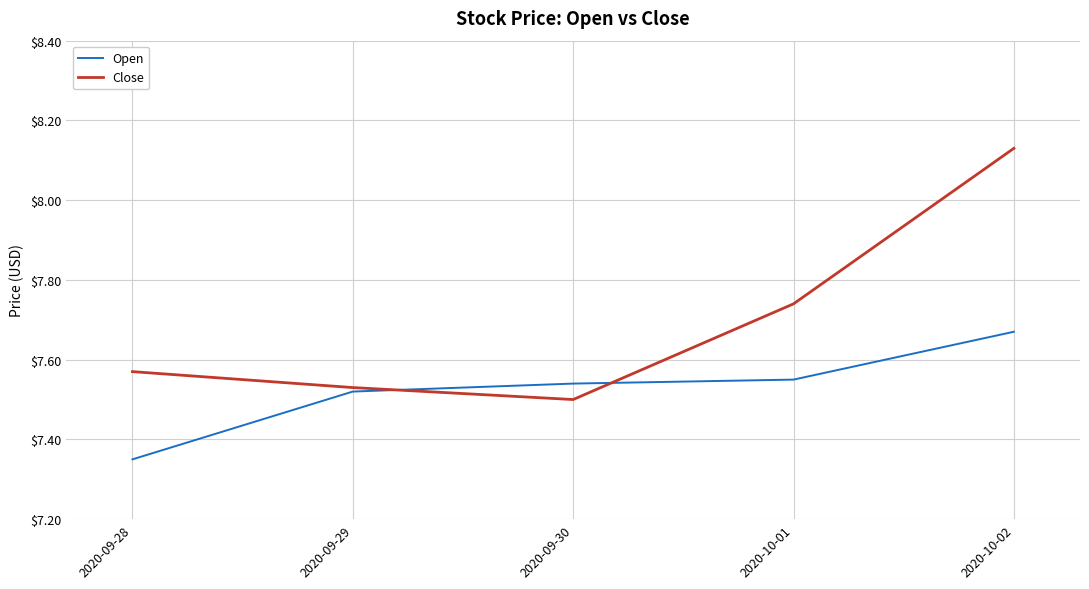

What is the difference between the maximum and second lowest values in the Open series?

0.2